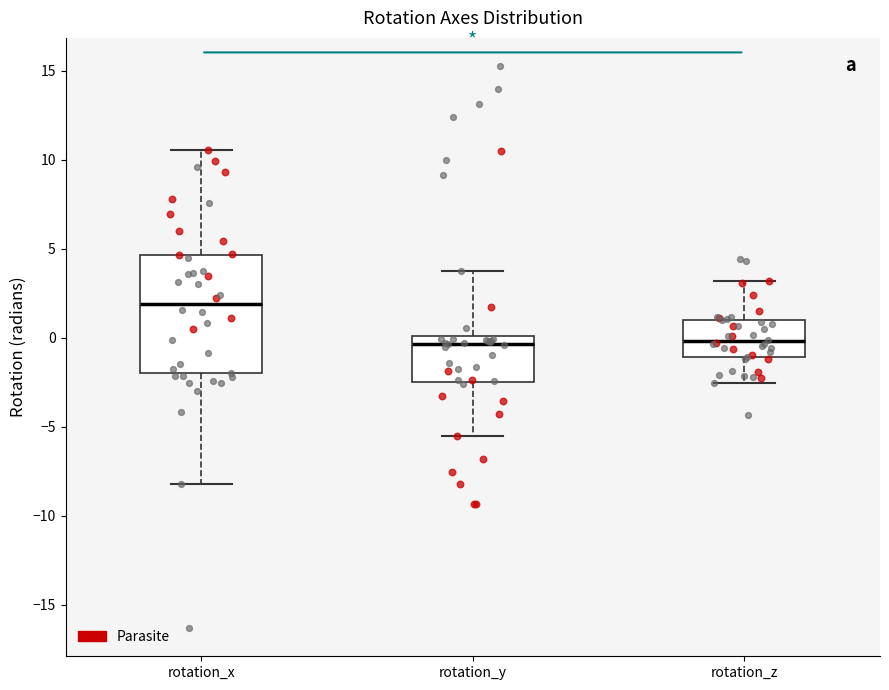

Reading left to right, transcribe this box plot: for each box, give where its median line is, the range the box spans, and where its two whiskers end, as read against the y-axis. The values are not printed on the chart, so give them approximately, as read against the axis.

rotation_x: median 2.0, box -2.0 to 4.5, whiskers -8.0 to 10.5
rotation_y: median -0.5, box -2.5 to 0.0, whiskers -5.5 to 4.0
rotation_z: median 0.0, box -1.0 to 1.0, whiskers -2.5 to 3.0